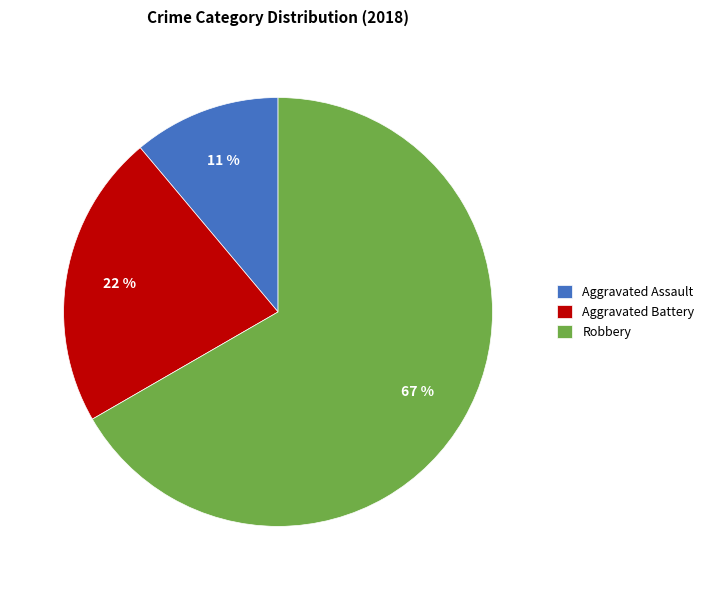

To the nearest percent, what percentage of the pie is Robbery?

67%